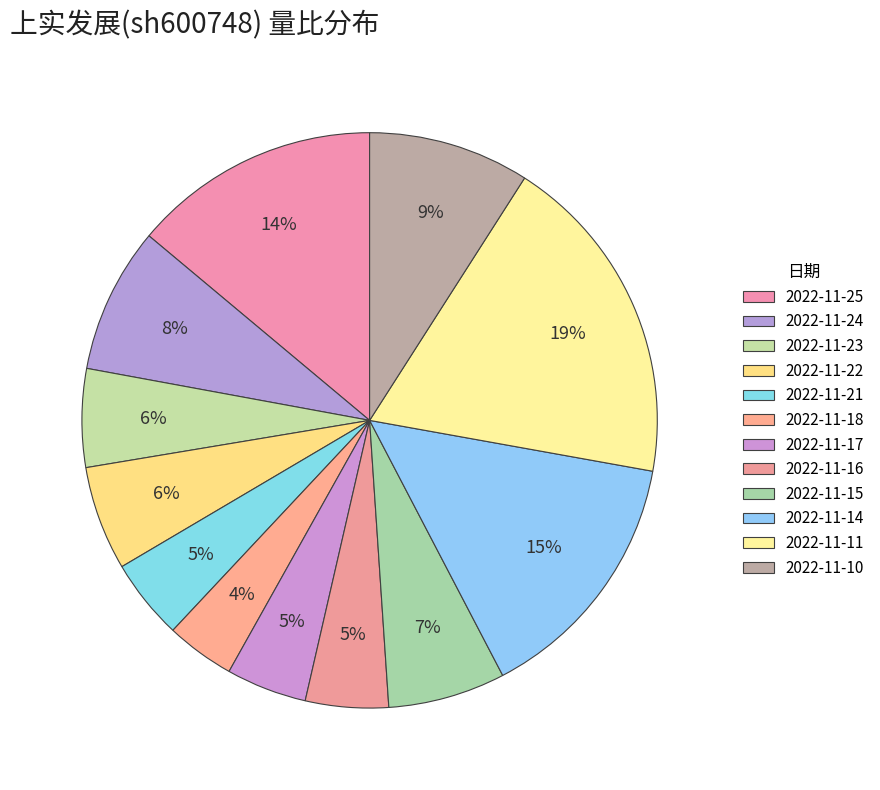

To the nearest percent, what portion does 2022-11-21 represent?

5%